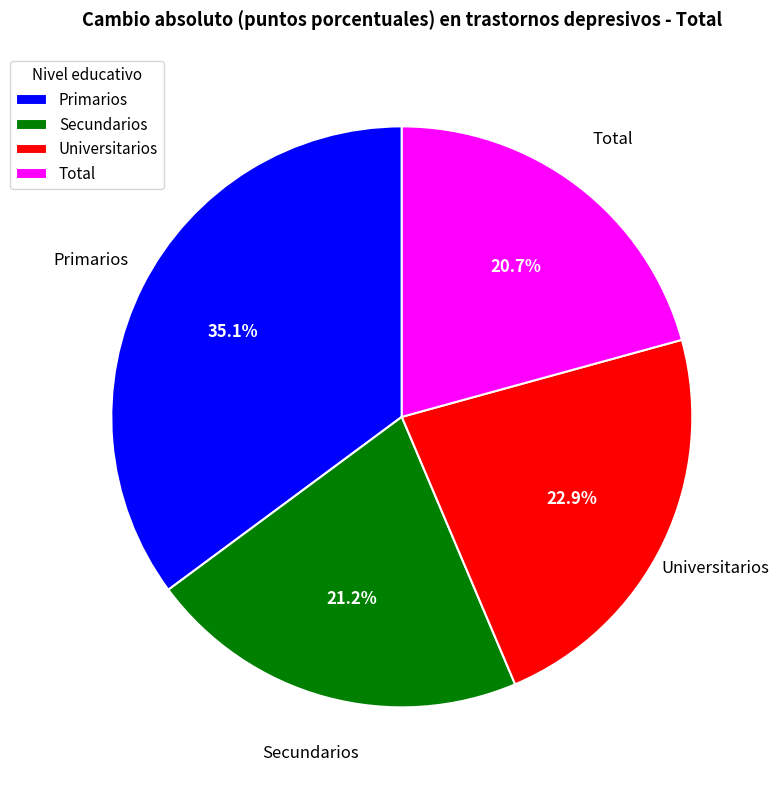

To the nearest percent, what is the difference between the largest and smallest slice percentages?

14%